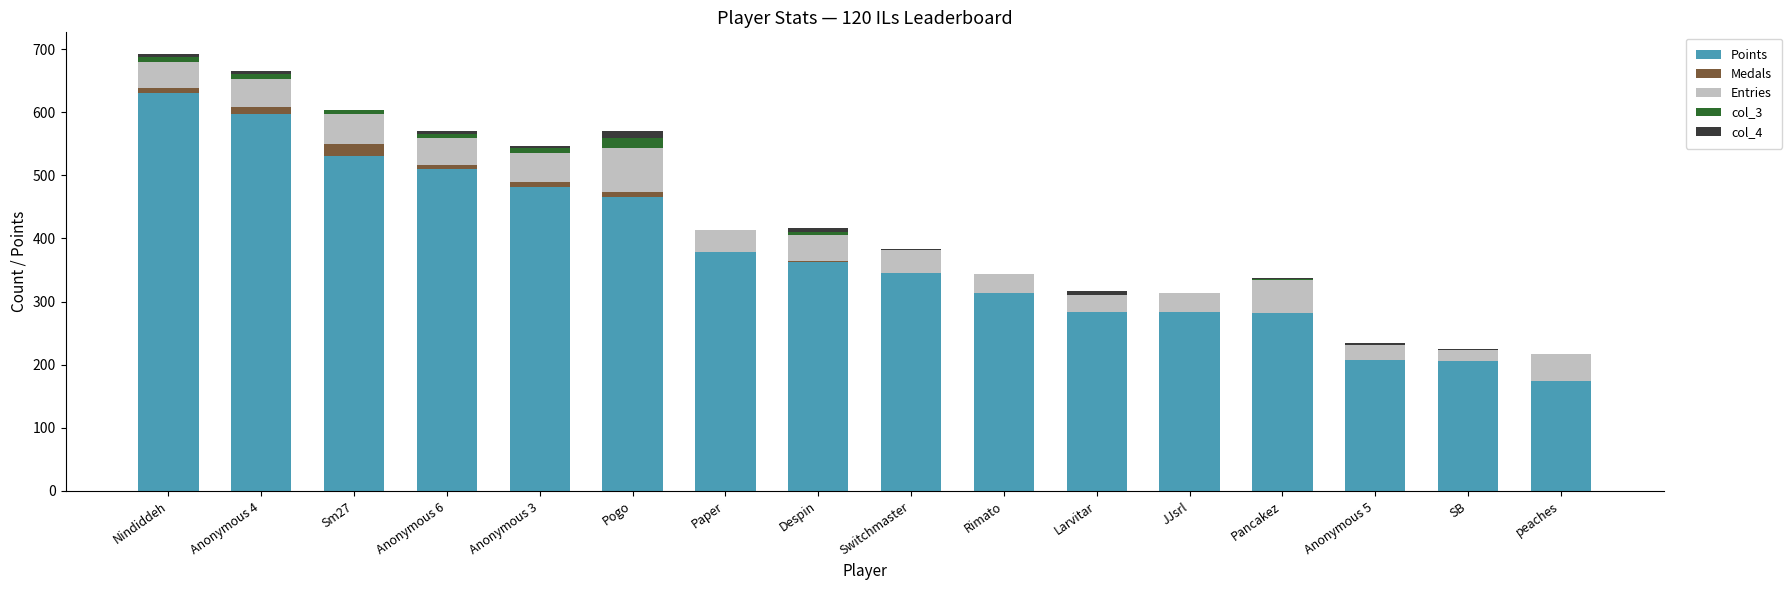

Which category has the highest value in the Points series?

Nindiddeh